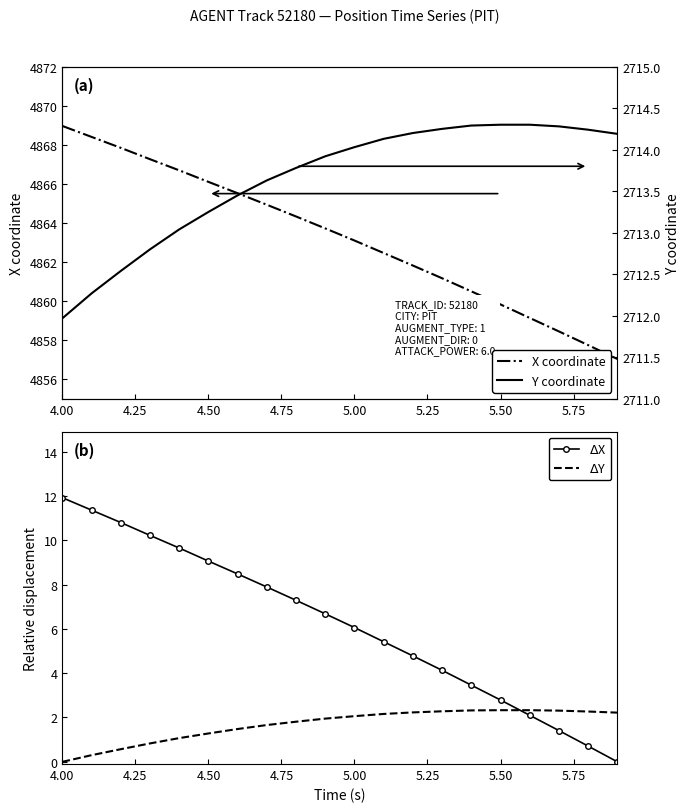

What are all the series names shown in the legend?

X coordinate, $\Delta$X, $\Delta$Y, Y coordinate